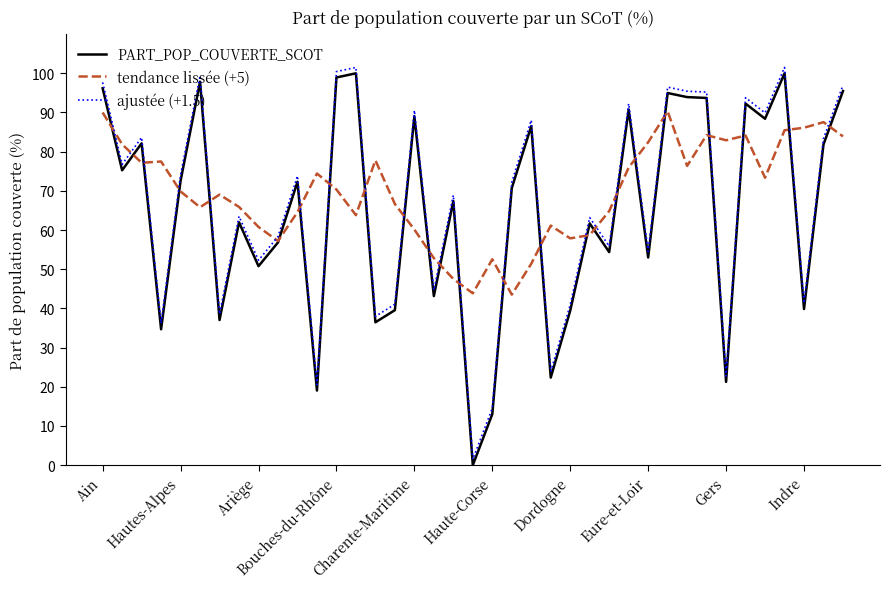

What is the greatest value displayed?

101.5